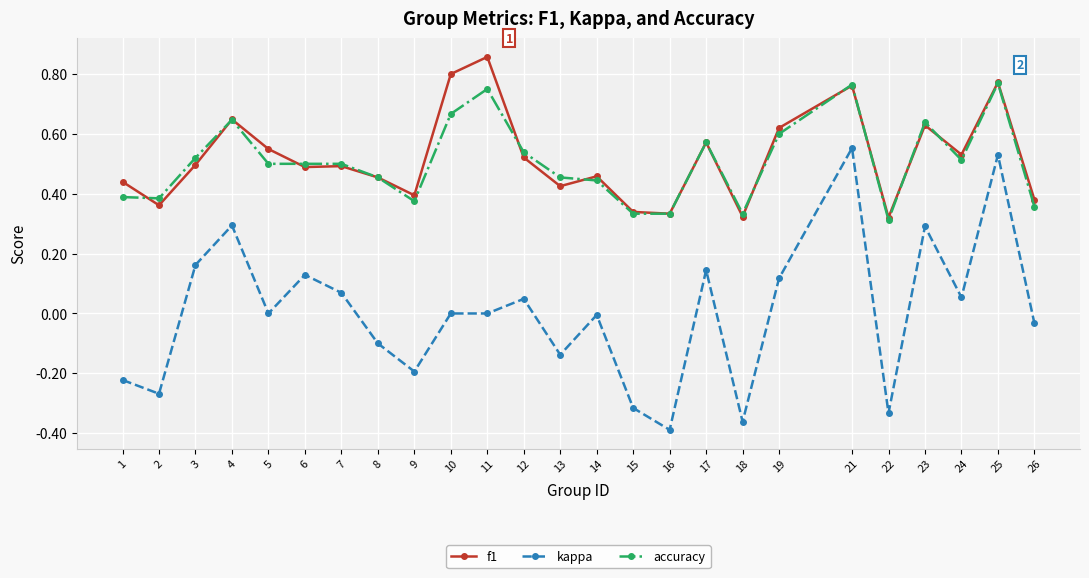

At which category does accuracy reach its first local peak?

4